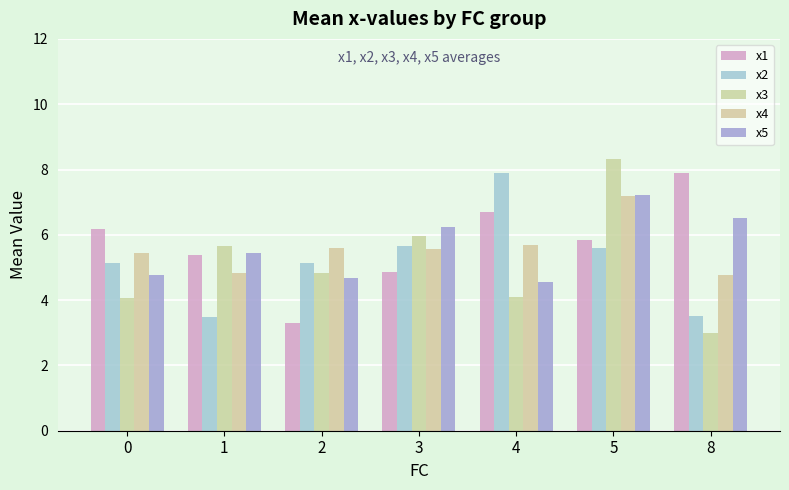

What is the sum of the x2 values at 8 and 2?

8.7